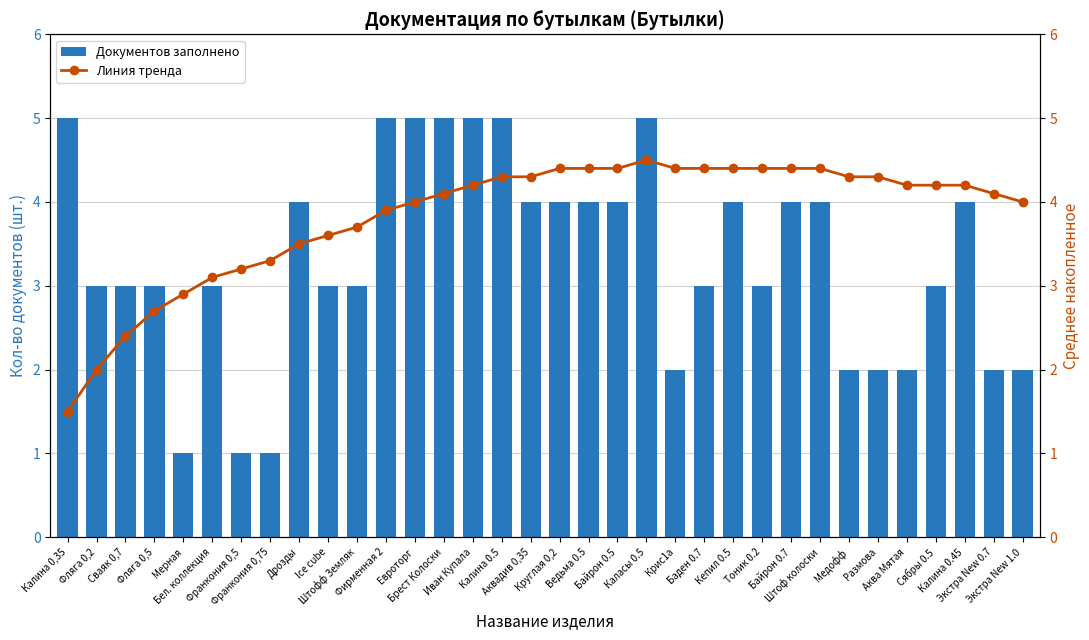

Is the value of Линия тренда at Мерная greater than the value of Документов заполнено at Кепил 0.5?

No